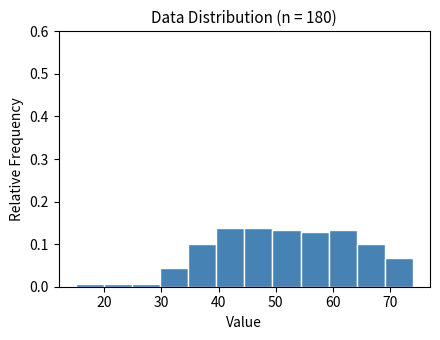

Reading left to right, transcribe this chart: for each bar, give the range it covers on the x-axis and its height. Neither the bar edges nor the heights are printed on the chart, so give them approximately, as read against the axes.

15 to 20: under 0.01
20 to 25: under 0.01
25 to 30: under 0.01
30 to 35: 0.04
35 to 40: 0.10
40 to 45: 0.14
45 to 49: 0.14
49 to 54: 0.13
54 to 59: 0.13
59 to 64: 0.13
64 to 69: 0.10
69 to 74: 0.07